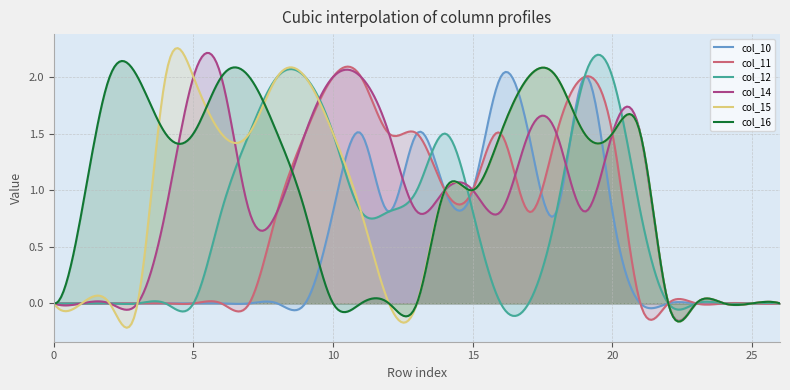

What are all the series names shown in the legend?

col_10, col_11, col_12, col_14, col_15, col_16